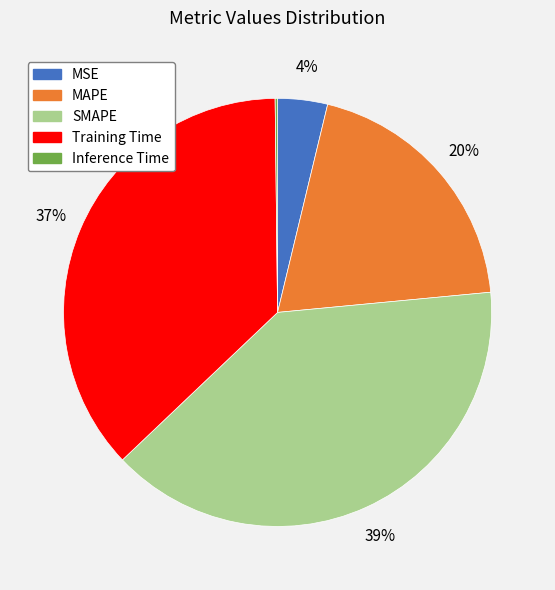

Is the sum of SMAPE and Training Time greater than half?

Yes